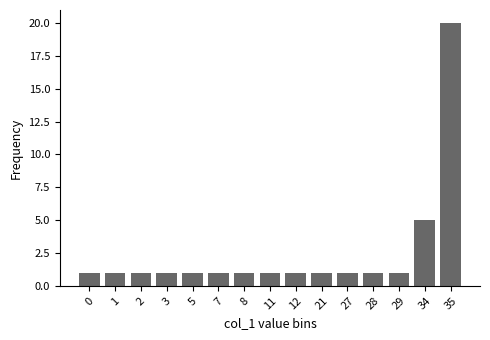

What is the minimum value shown in the chart?

1